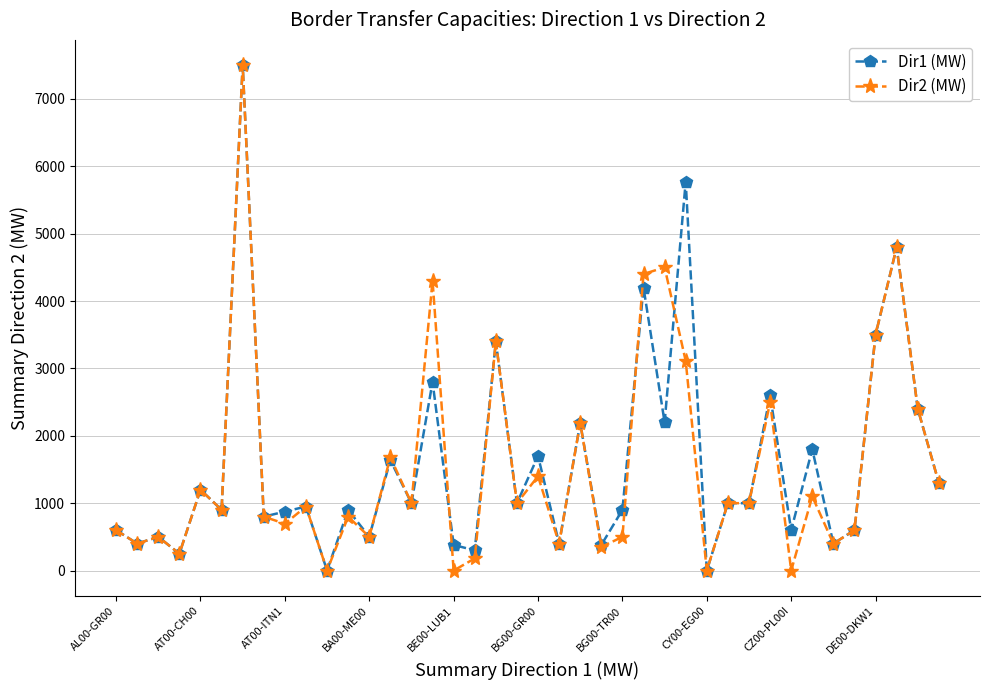

What is the maximum value shown in the chart?

7500